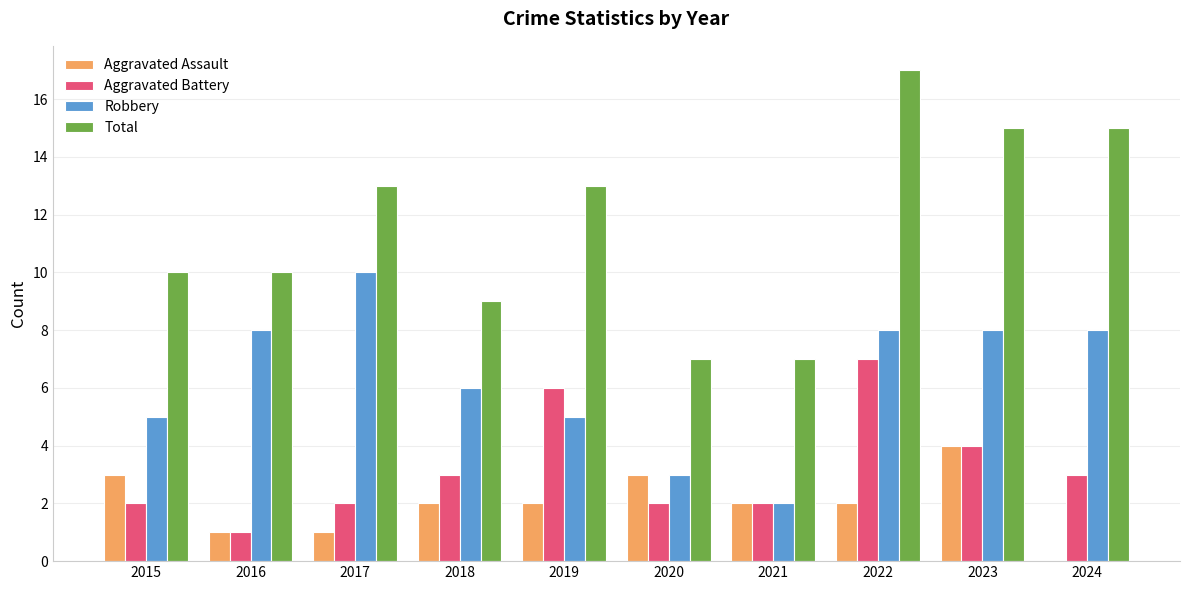

The value of Aggravated Battery at 2018 is 1. True or false?

False